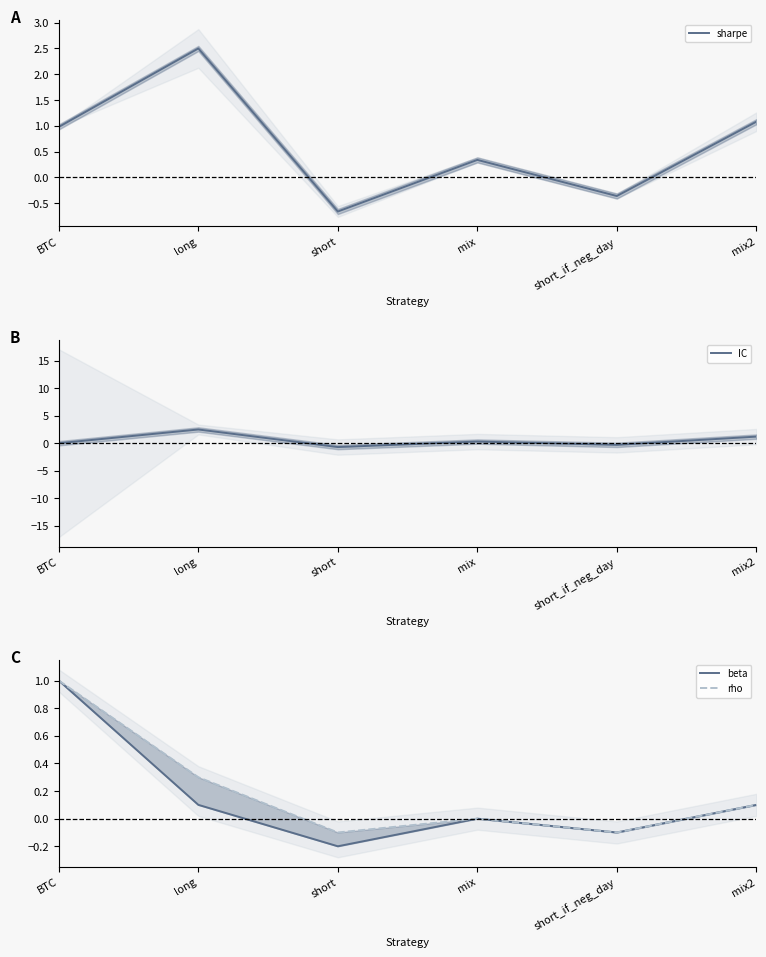

What is the label of the 2nd point from the left?

long